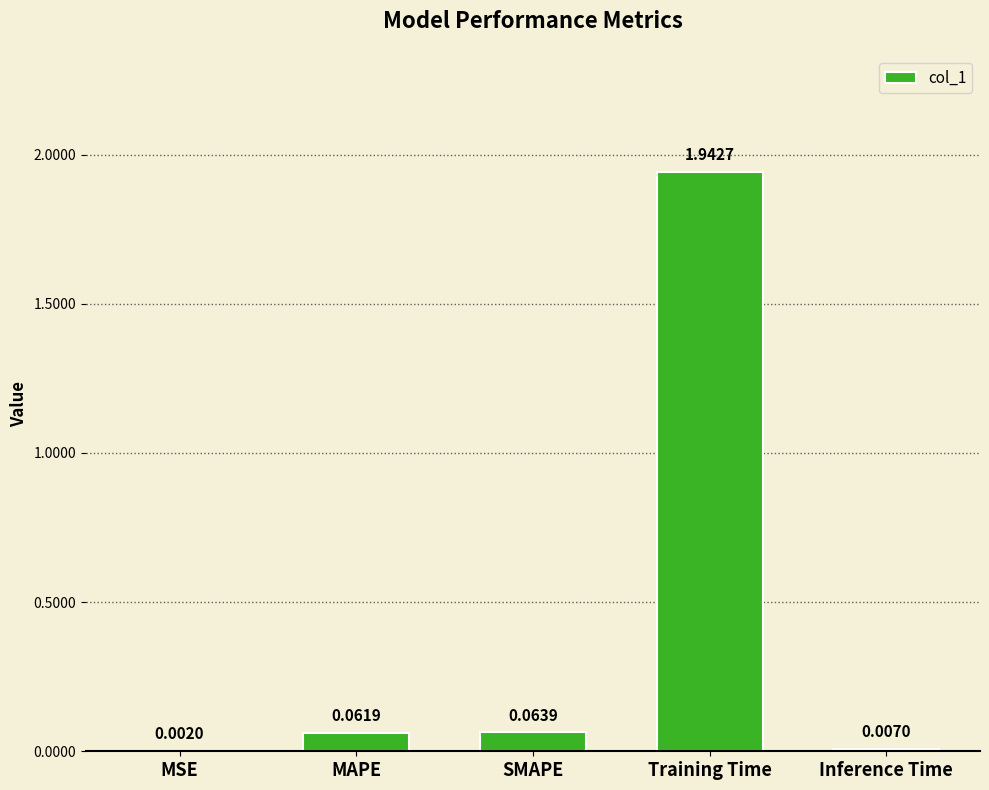

At which label is the value closest to 0?

MSE